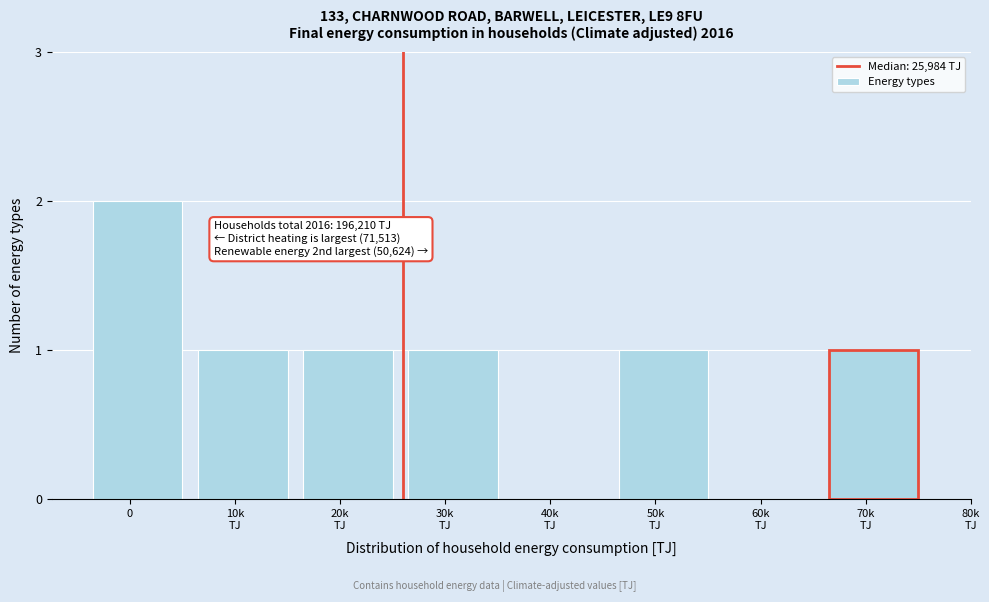

What is the sum of all values?

7